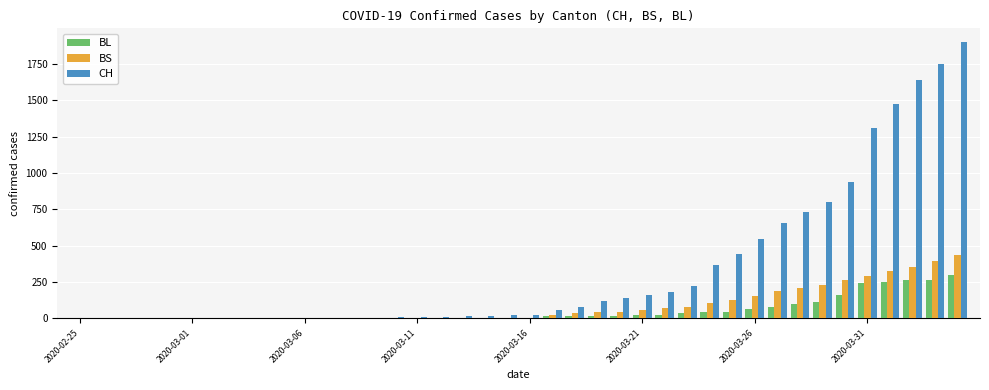

Are the bars horizontal?

No